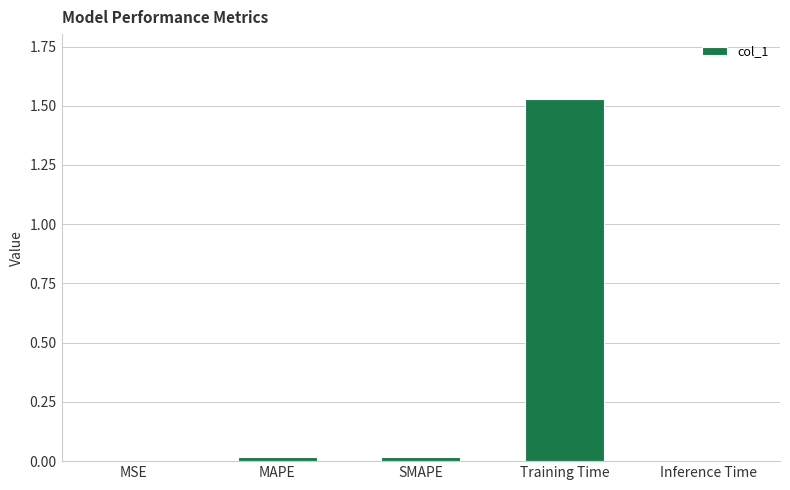

At which category does the chart reach its peak across all series?

Training Time